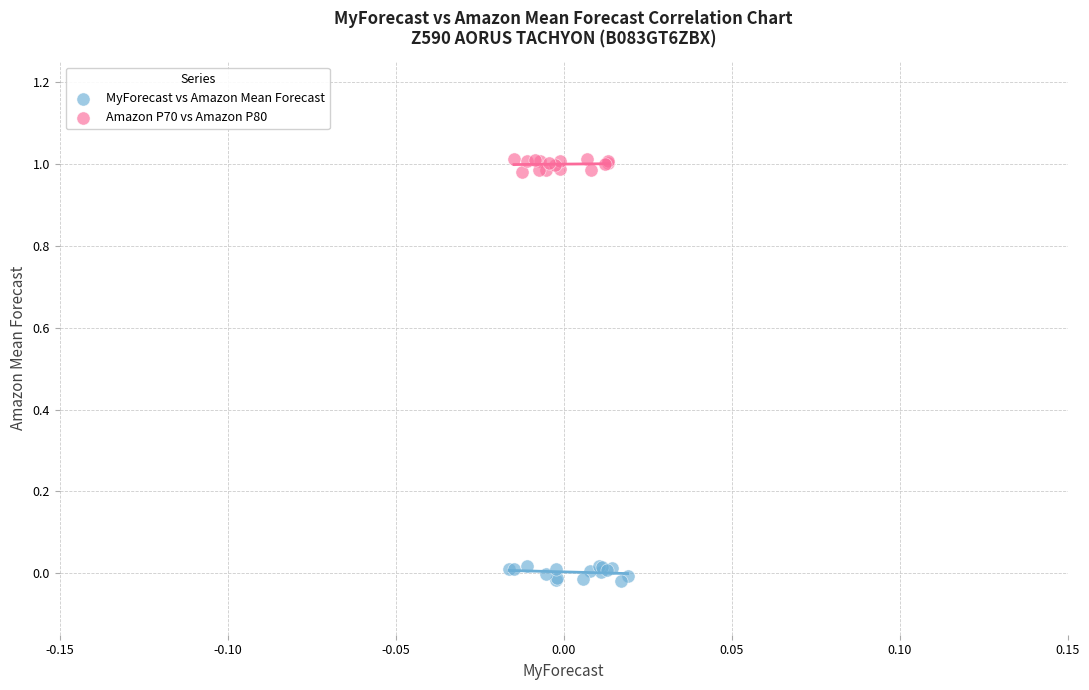

Which series reaches the minimum Y coordinate?

MyForecast vs Amazon Mean Forecast